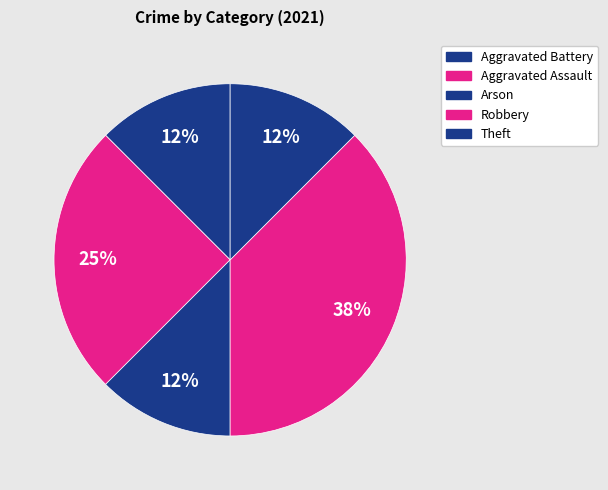

How many slices are in this pie chart?

5